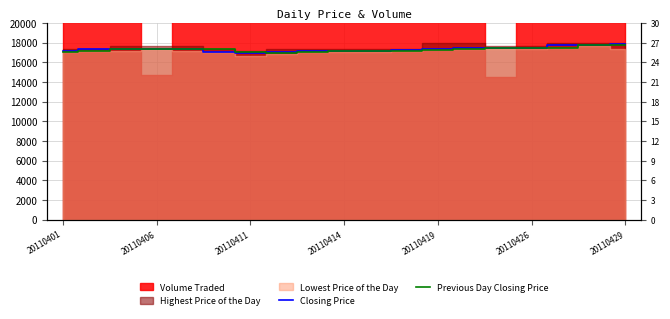

At which category is the sum across all series the highest?

20110429